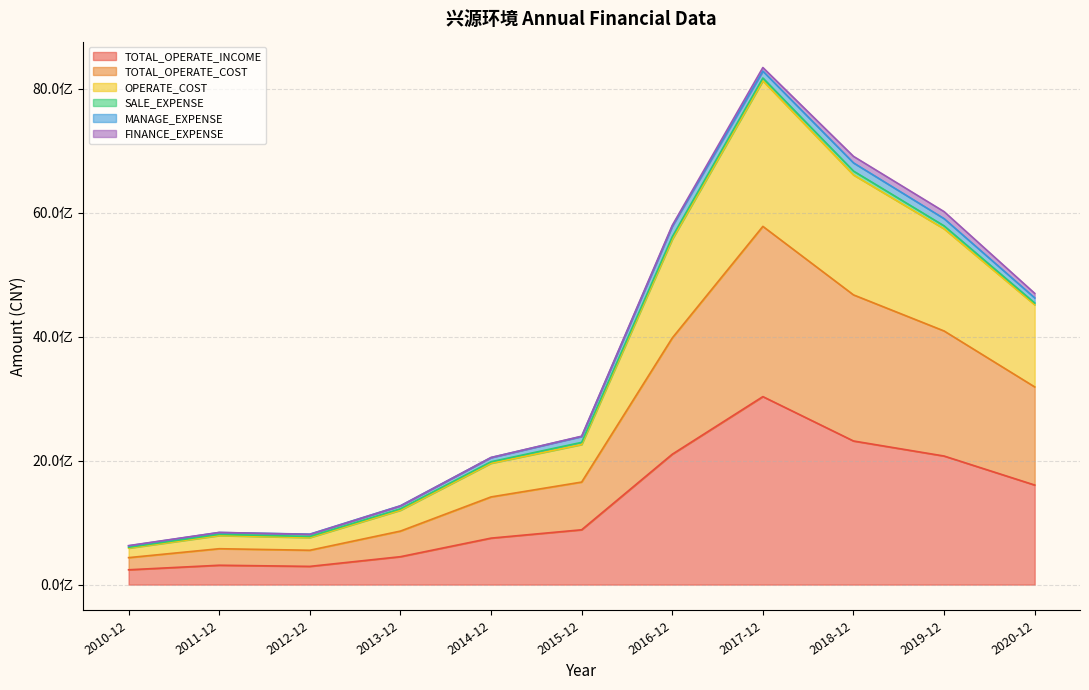

Is the value of TOTAL_OPERATE_COST at 2010-12 greater than the value of OPERATE_COST at 2020-12?

No